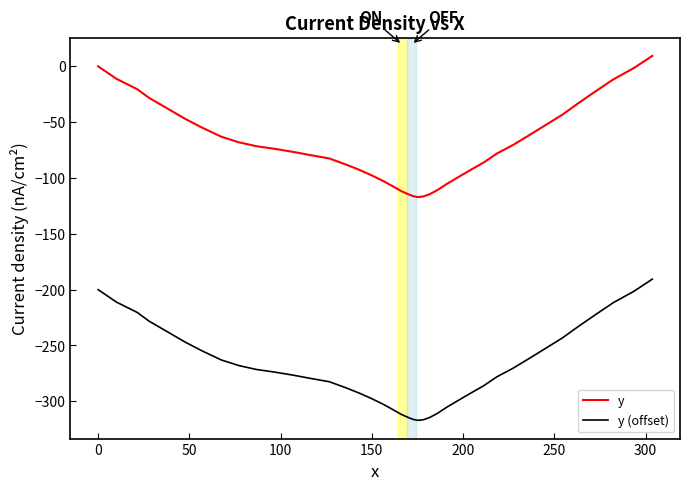

True or false: y and y (offset) cross at least once.

False